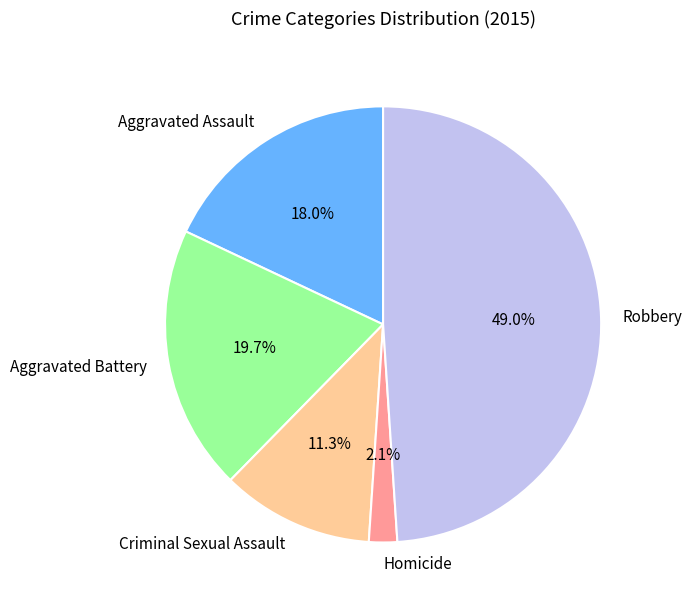

The Aggravated Assault slice represents 18% of the pie. True or false?

True